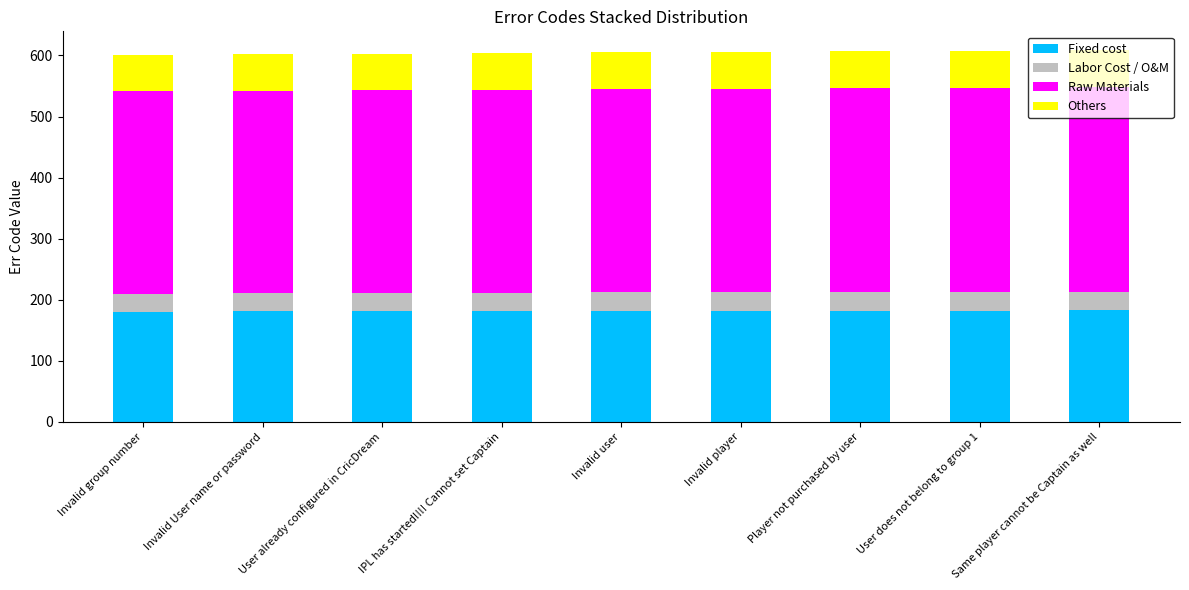

What value does the Fixed cost series have at Invalid group number?

180